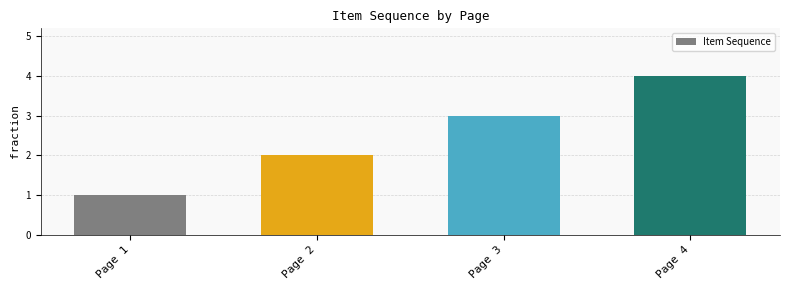

How many distinct data groups are displayed?

1